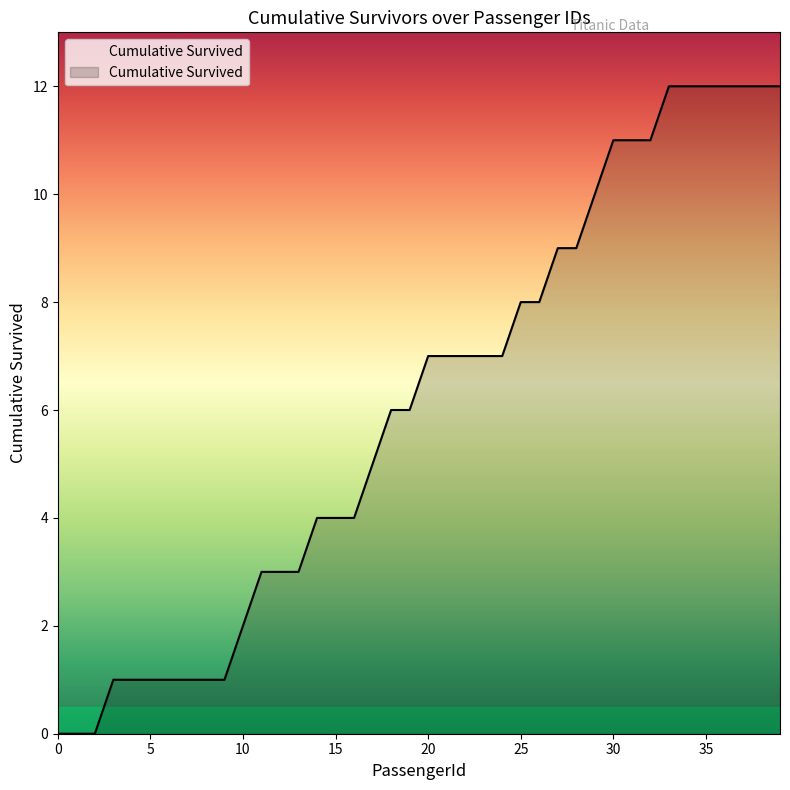

What is the greatest value displayed?

12